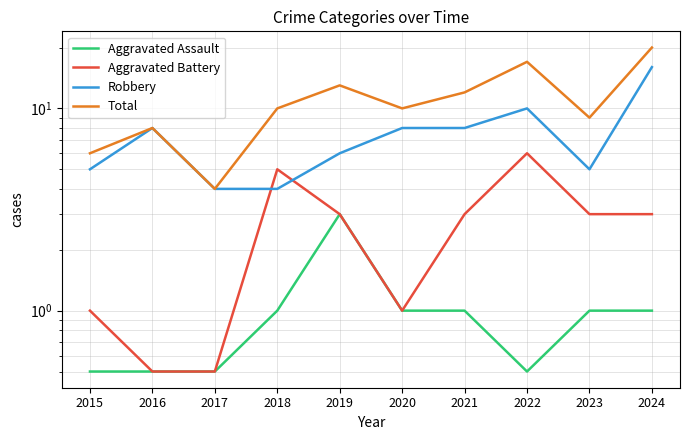

What is the sum of the Aggravated Assault values at 2018 and 2016?

1.5